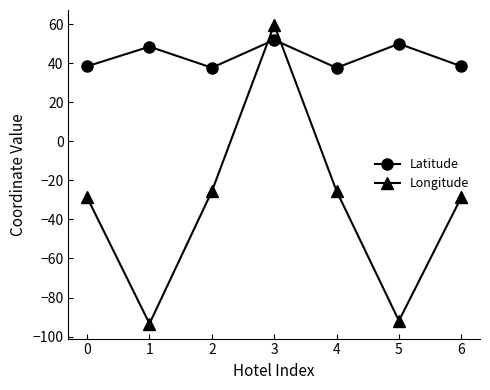

Which series has the largest total across all categories?

Latitude